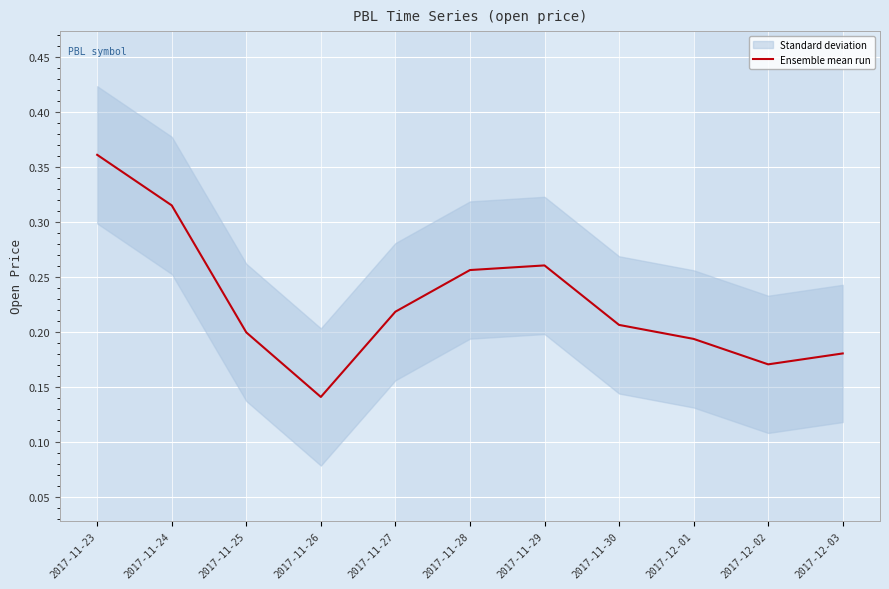

Where is the first local maximum?

2017-11-29